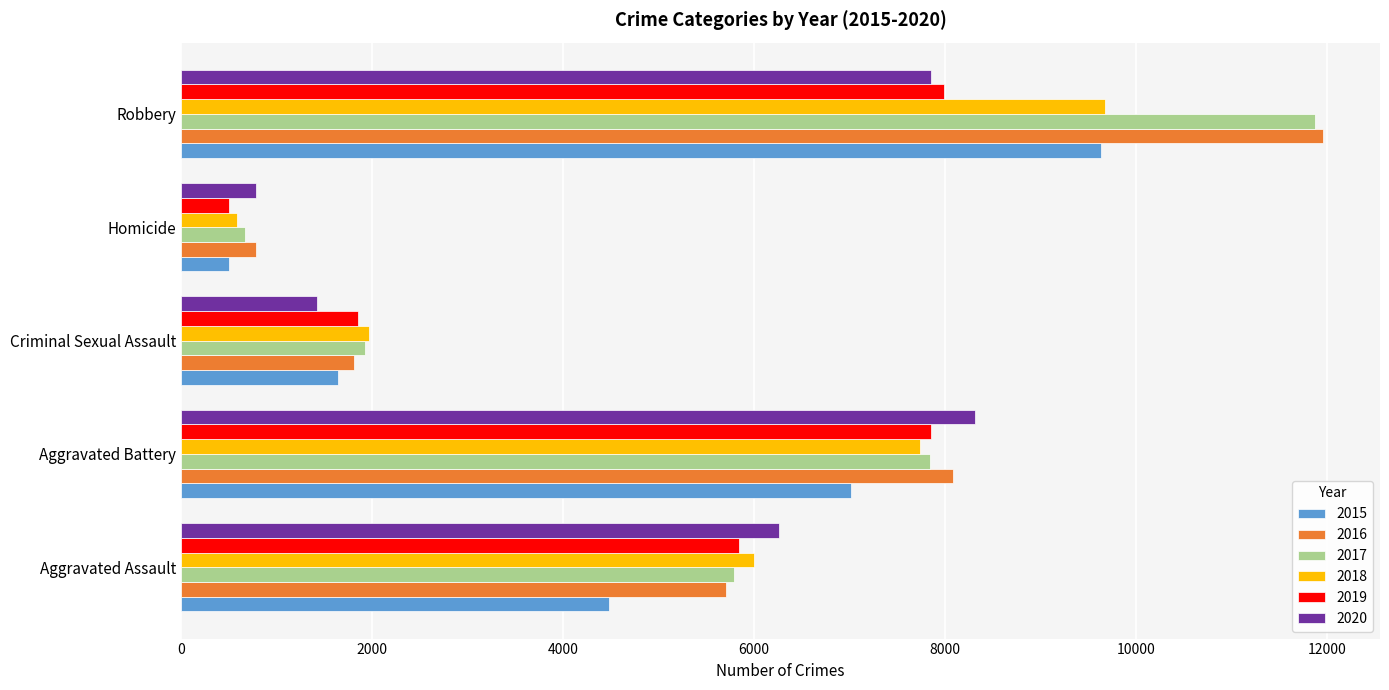

What is the maximum value shown in the chart?

11960